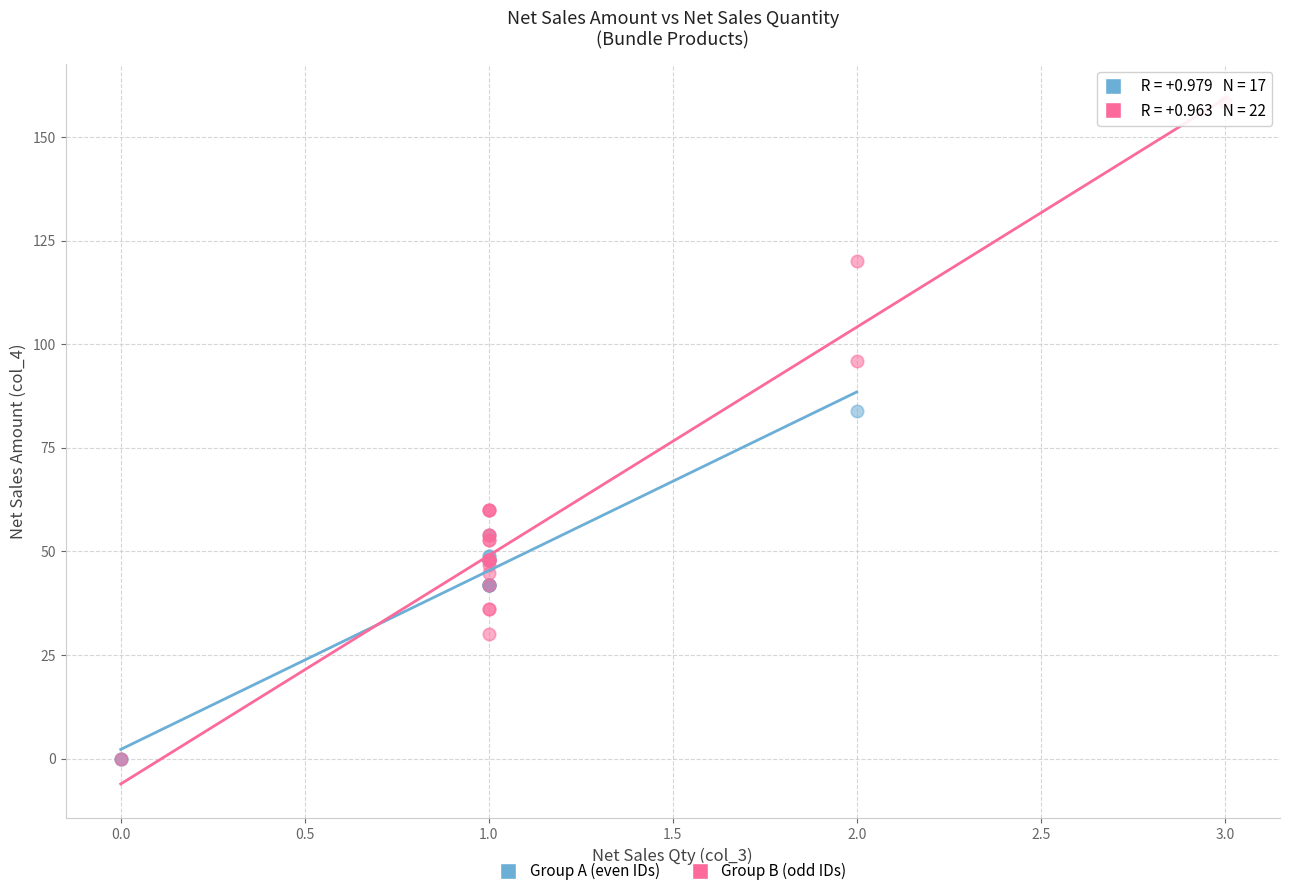

What are all the series names shown in the legend?

Group A (even IDs), Group B (odd IDs)